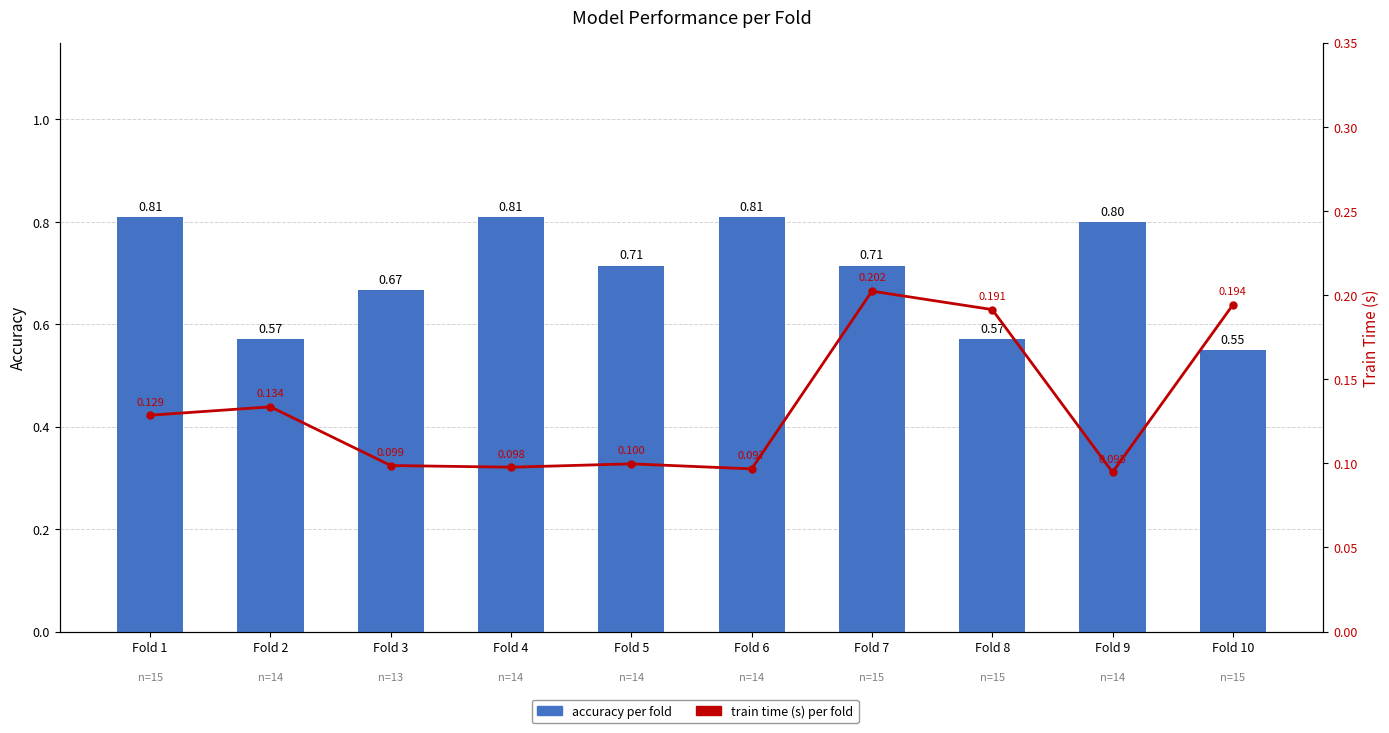

At which label does train time (s) per fold reach its minimum?

Fold 9